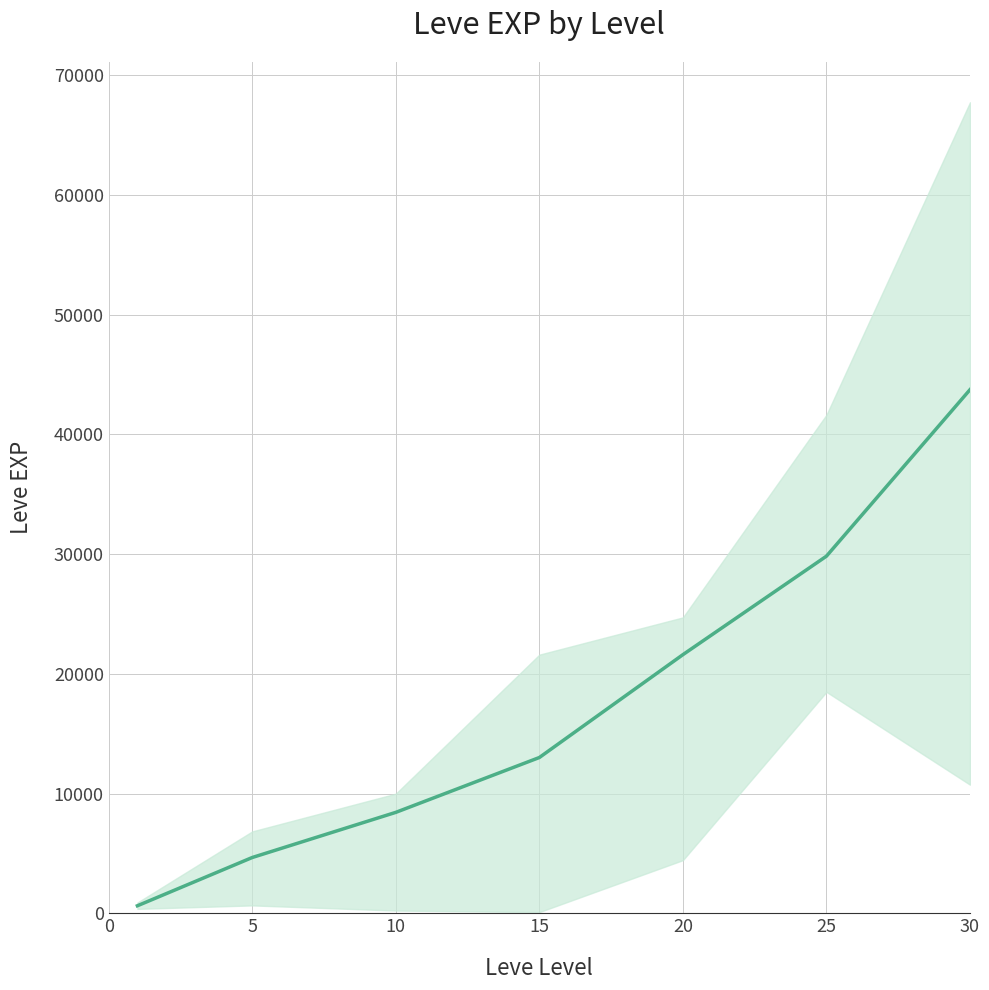

What is the greatest value displayed?

43730